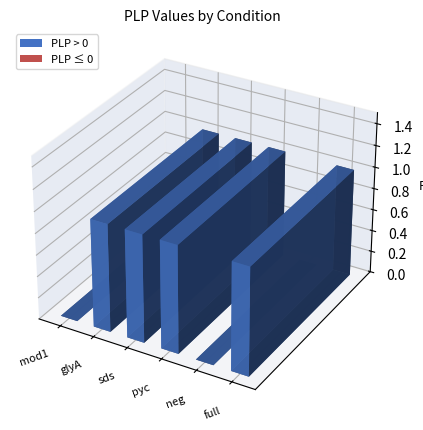

Which category has the lowest value across all series?

mod1